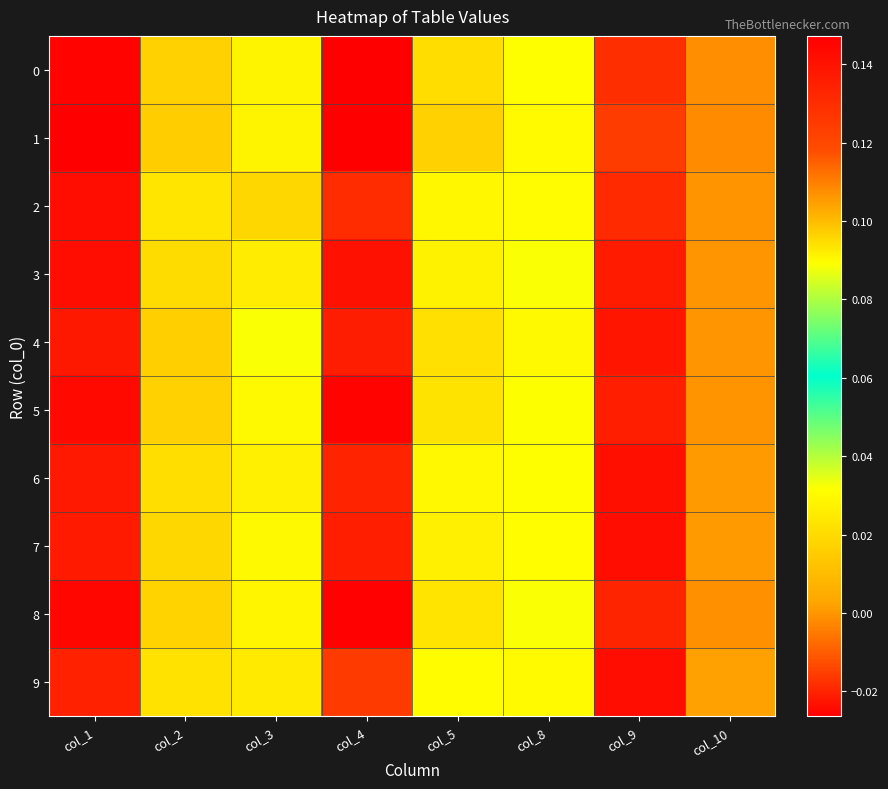

How many categories are shown in the chart?

8